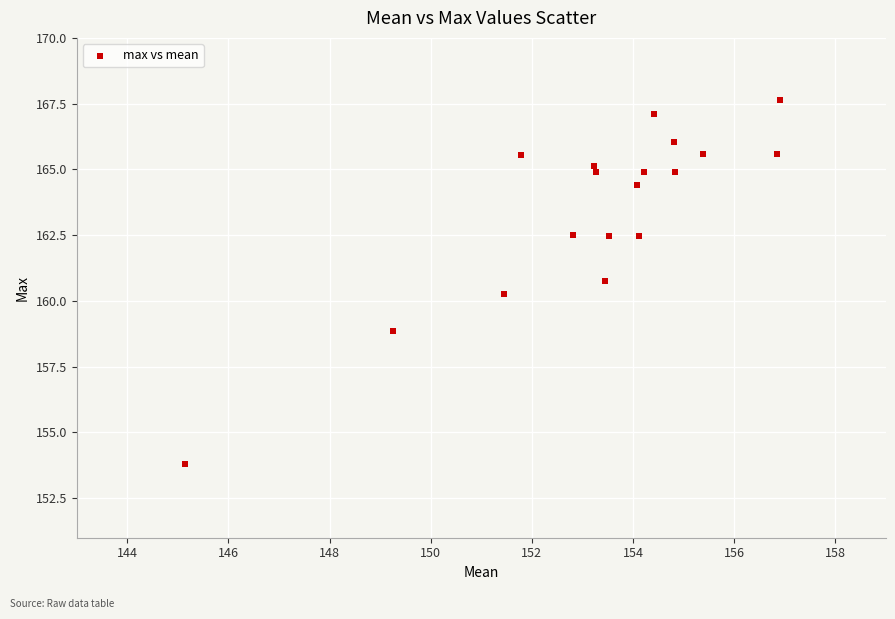

What Y value in the scatter plot is closest to 160?

160.3